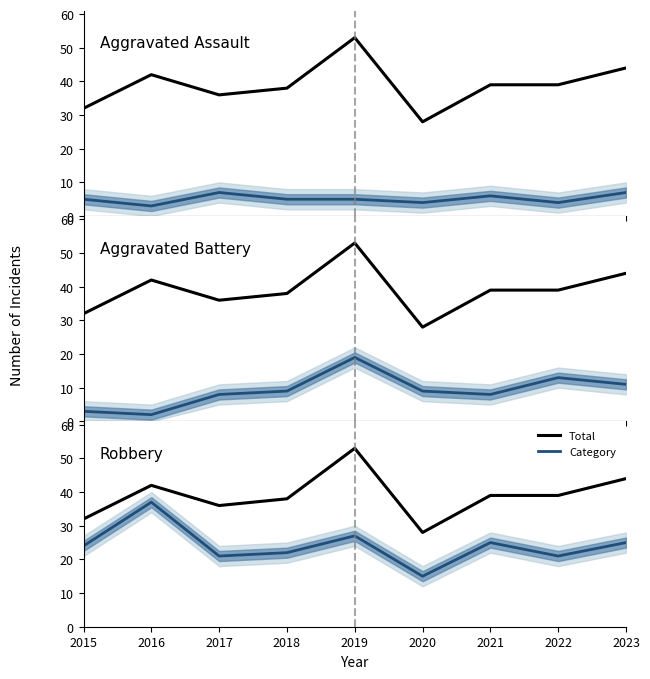

Reading left to right, transcribe all the data shown in this chart.

Total: 2015=32	2016=42	2017=36	2018=38	2019=53	2020=28	2021=39	2022=39	2023=44
Aggravated Assault: 2015=5	2016=3	2017=7	2018=5	2019=5	2020=4	2021=6	2022=4	2023=7
Aggravated Battery: 2015=3	2016=2	2017=8	2018=9	2019=19	2020=9	2021=8	2022=13	2023=11
Robbery: 2015=24	2016=37	2017=21	2018=22	2019=27	2020=15	2021=25	2022=21	2023=25